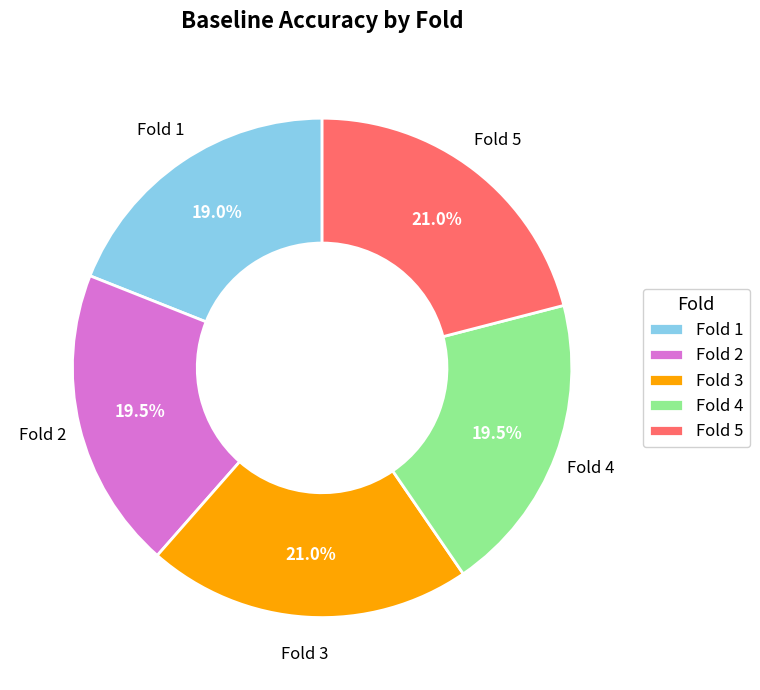

Count the number of slices in the pie.

5